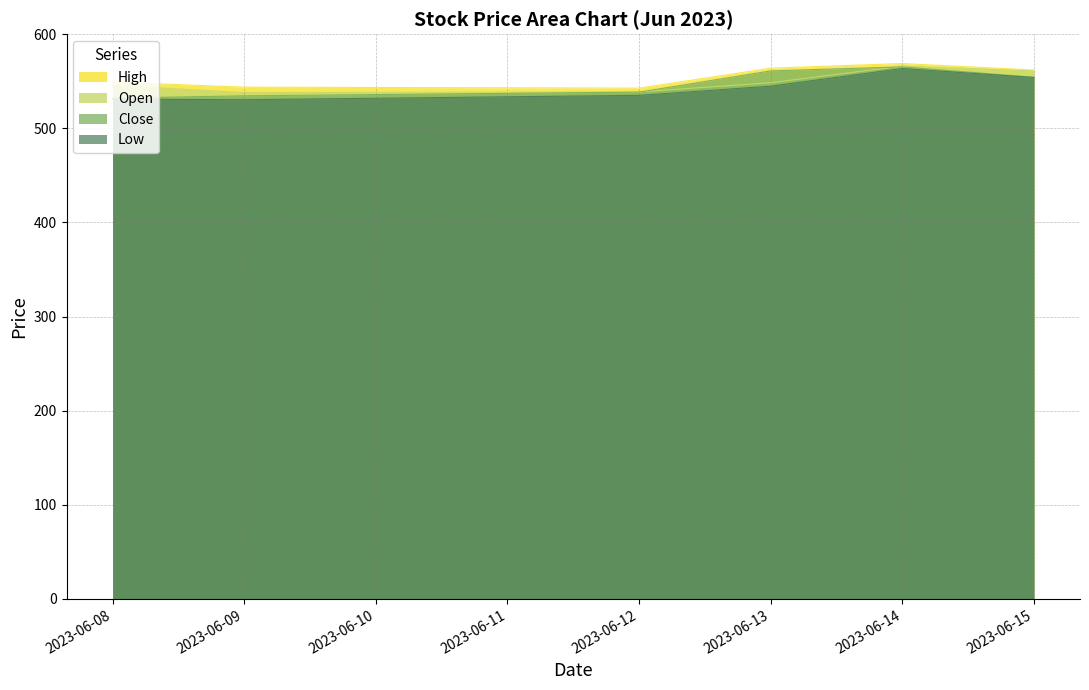

Where is Low nearest to the value 546?

2023-06-13